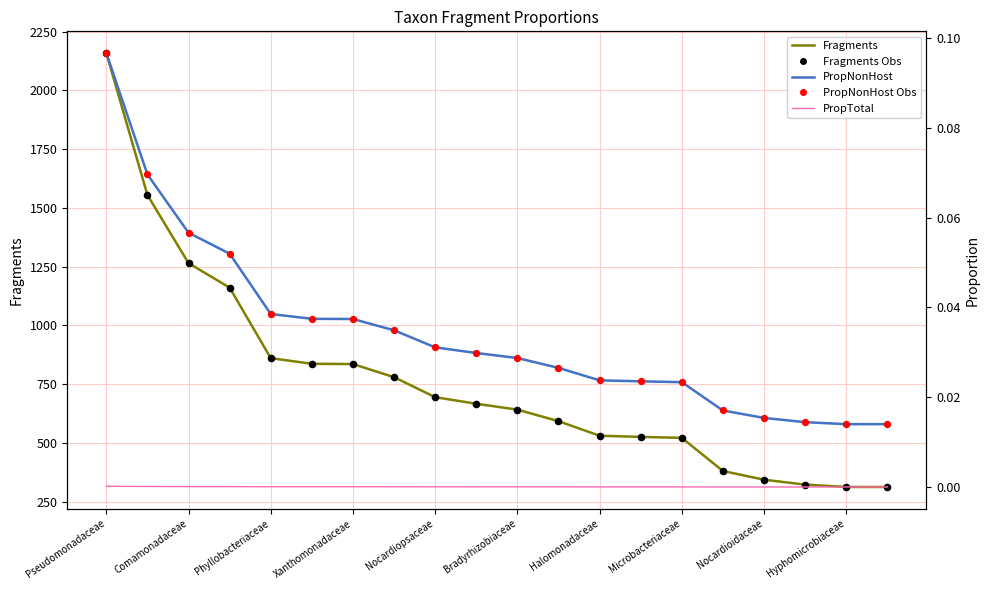

At which category is the sum across all series the highest?

Pseudomonadaceae